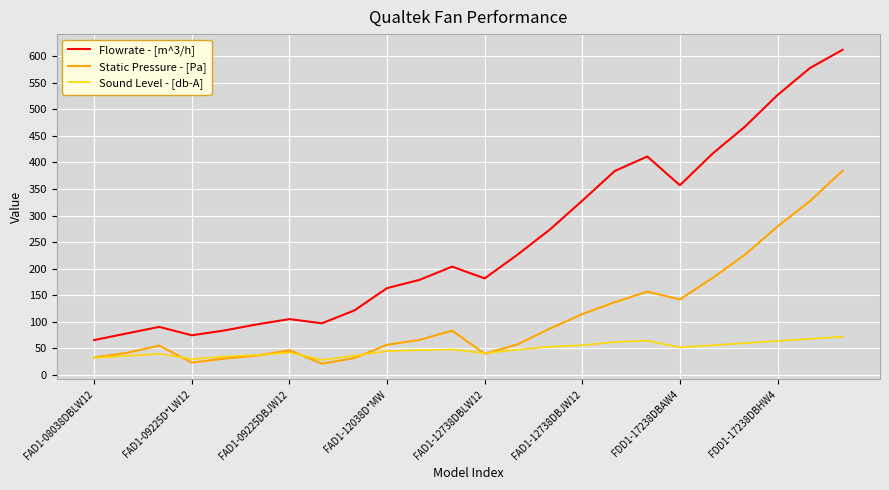

What is the highest value of the Static Pressure - [Pa] series?

384.3